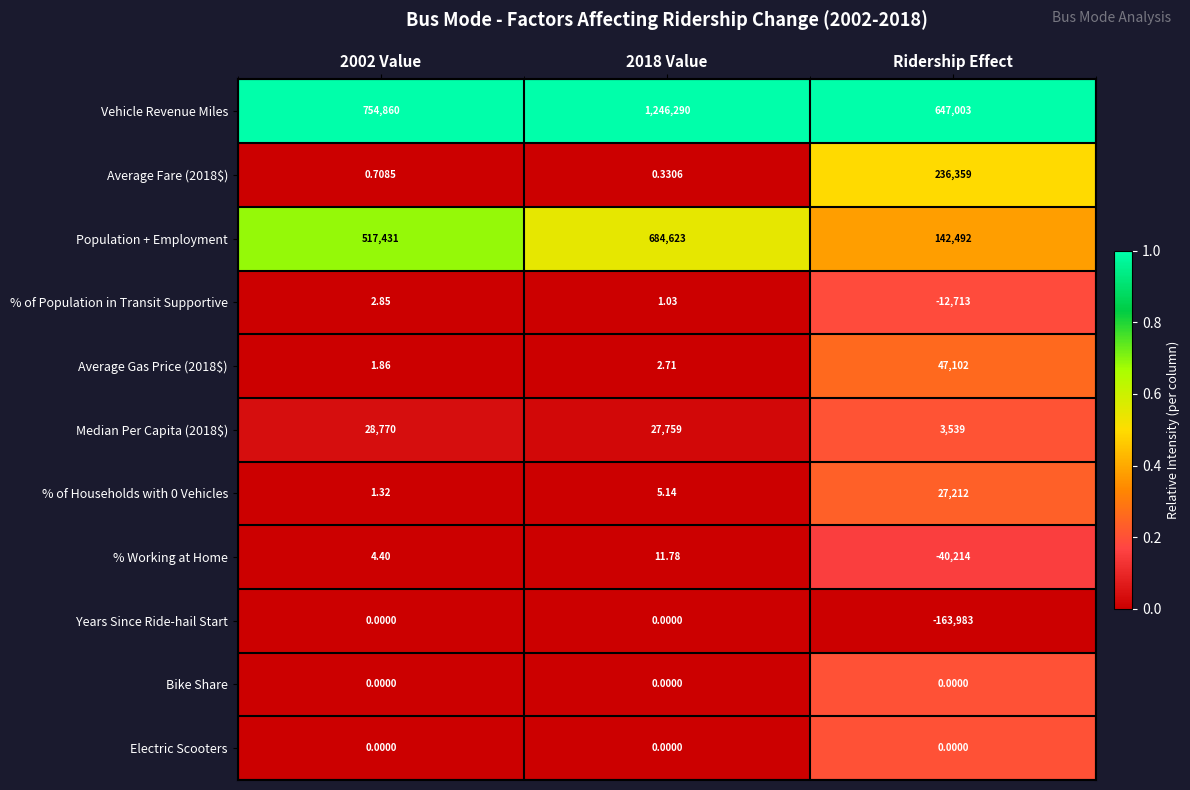

Is the value of Average Gas Price (2018$) at 2002 Value greater than the value of Vehicle Revenue Miles at 2002 Value?

No